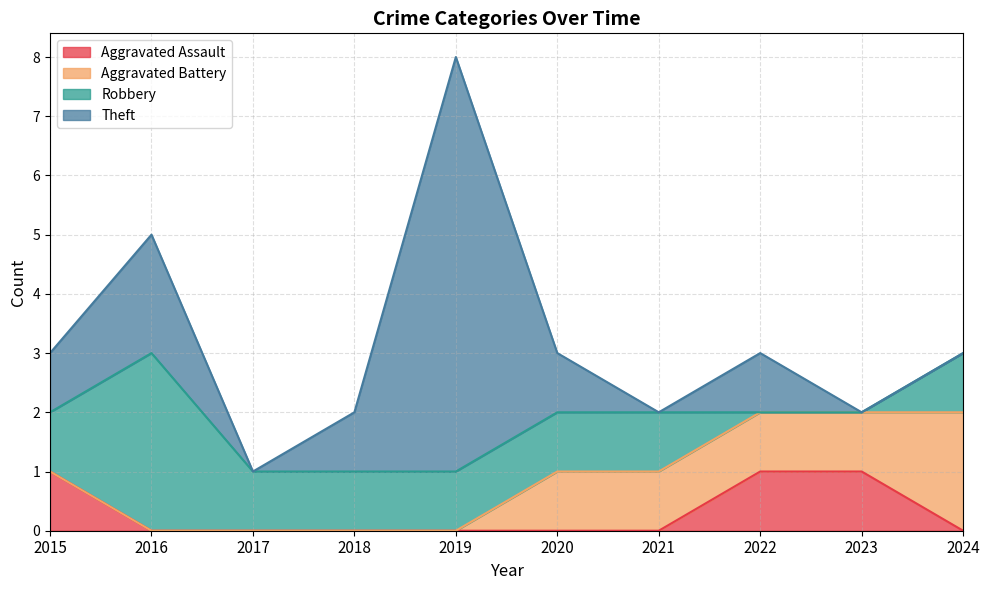

Reading left to right, what are all the values shown in this chart?

Aggravated Assault: 2015=1	2016=0	2017=0	2018=0	2019=0	2020=0	2021=0	2022=1	2023=1	2024=0
Aggravated Battery: 2015=0	2016=0	2017=0	2018=0	2019=0	2020=1	2021=1	2022=1	2023=1	2024=2
Robbery: 2015=1	2016=3	2017=1	2018=1	2019=1	2020=1	2021=1	2022=0	2023=0	2024=1
Theft: 2015=1	2016=2	2017=0	2018=1	2019=7	2020=1	2021=0	2022=1	2023=0	2024=0